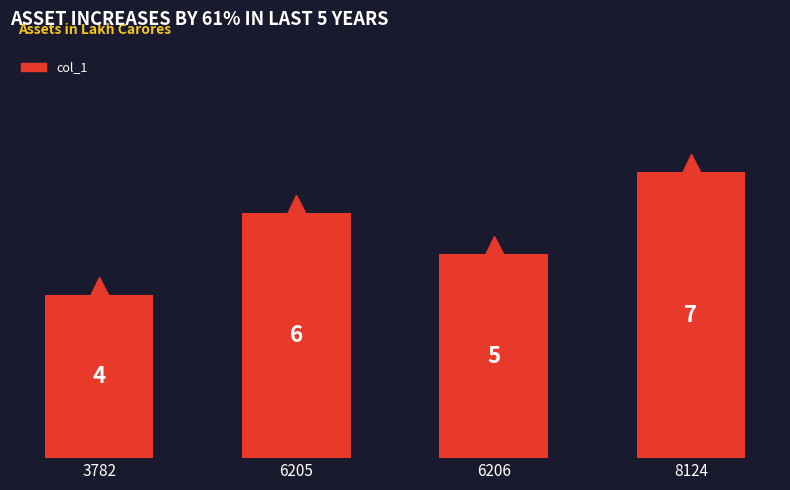

Rank the categories by value from lowest to highest.

3782, 6206, 6205, 8124